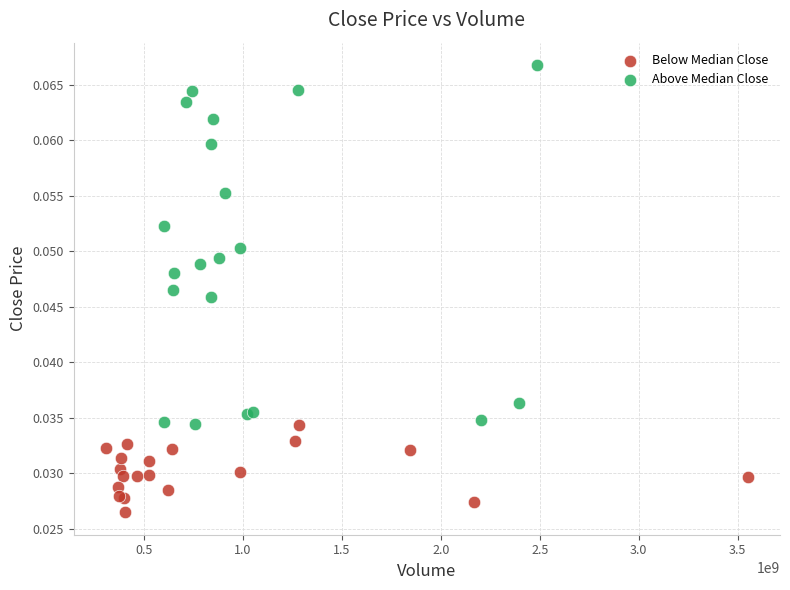

Which series contains the lowest Y value?

Below Median Close